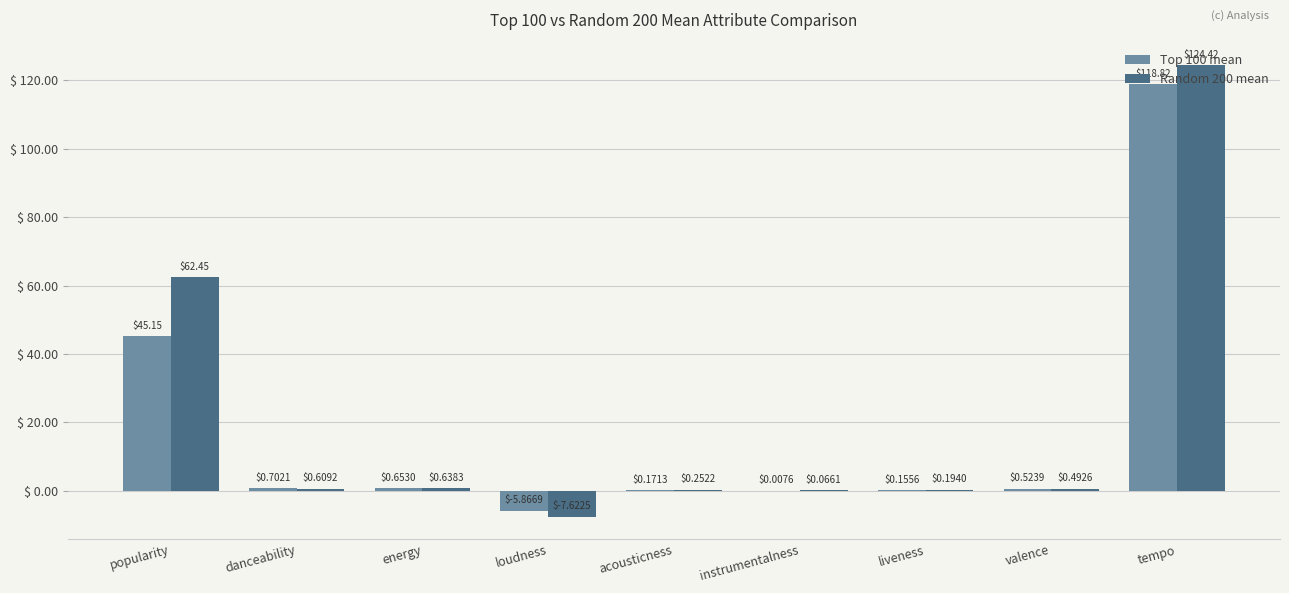

Which label corresponds to the largest value in the chart?

tempo